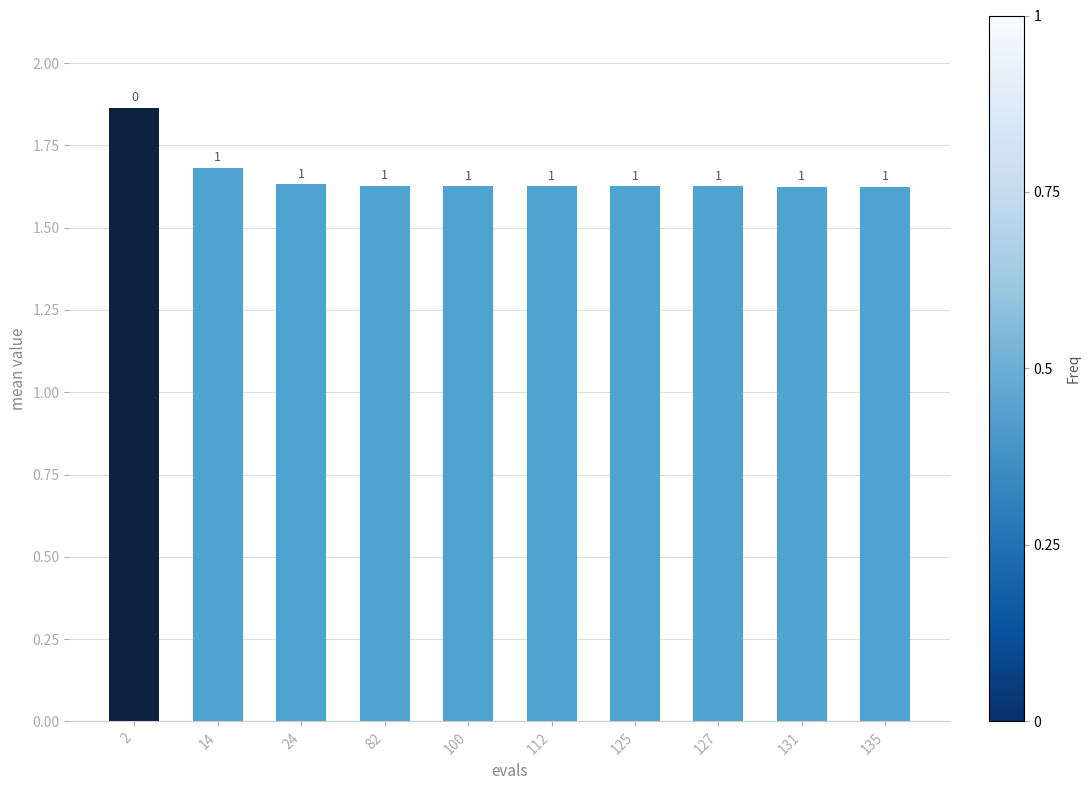

Reading left to right, transcribe all the data shown in this chart.

1.9	1.7	1.6	1.6	1.6	1.6	1.6	1.6	1.6	1.6